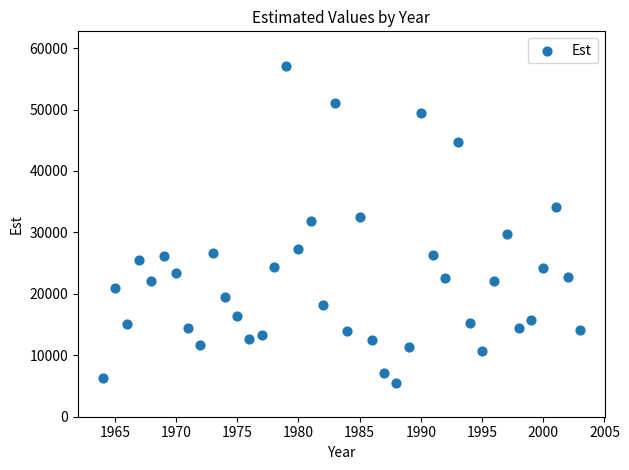

What Y value in the scatter plot is closest to 31225?

31885.9